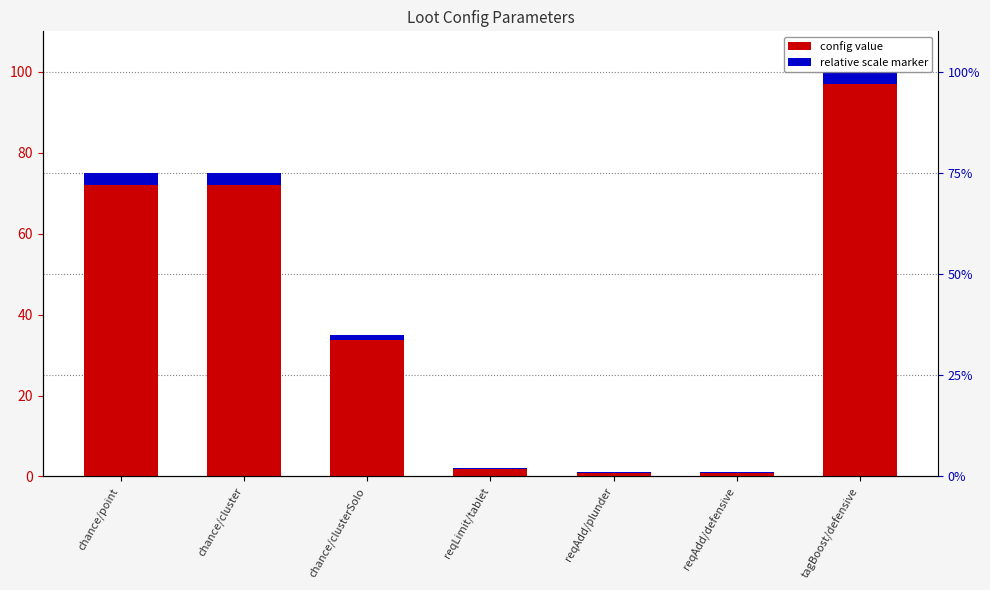

How many data points does each series have?

7